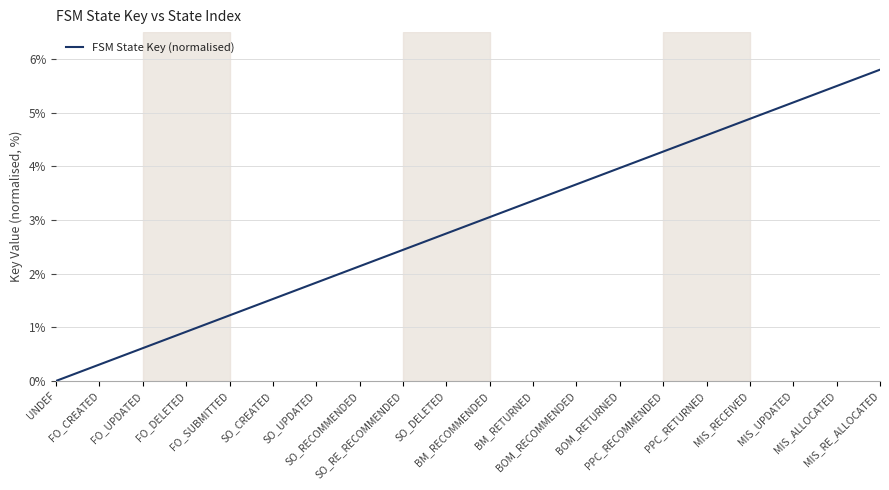

What is the change in value from FO_UPDATED to MIS_RECEIVED?

+4.3